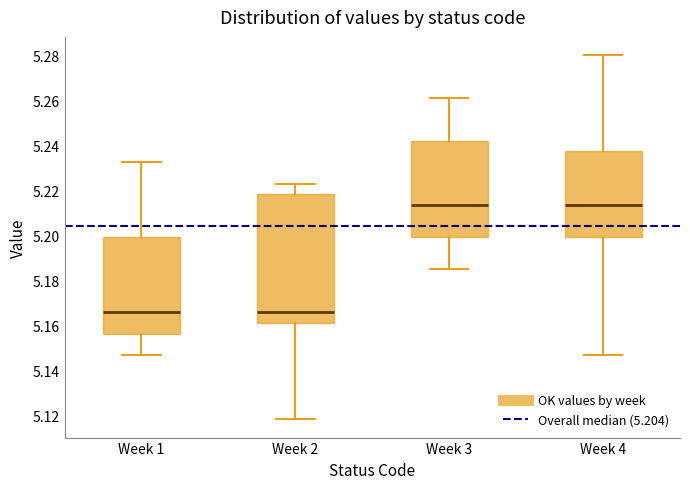

Reading left to right, read every box against the y-axis: the position of its median line, the range the box covers, and the ends of its whiskers. The values are not printed on the chart, so give them approximately, as read against the axis.

Week 1: median 5.166, box 5.156 to 5.200, whiskers 5.146 to 5.232
Week 2: median 5.166, box 5.162 to 5.218, whiskers 5.118 to 5.224
Week 3: median 5.214, box 5.200 to 5.242, whiskers 5.184 to 5.262
Week 4: median 5.214, box 5.200 to 5.238, whiskers 5.146 to 5.280